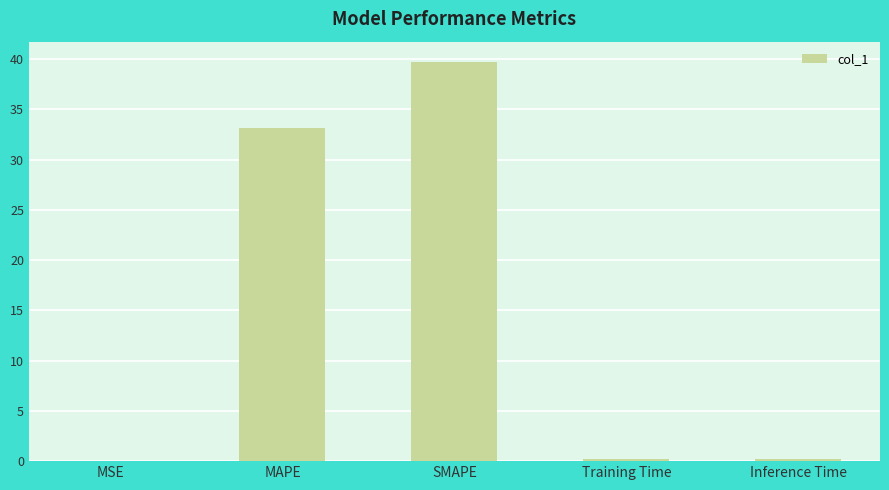

What is the greatest value displayed?

39.7